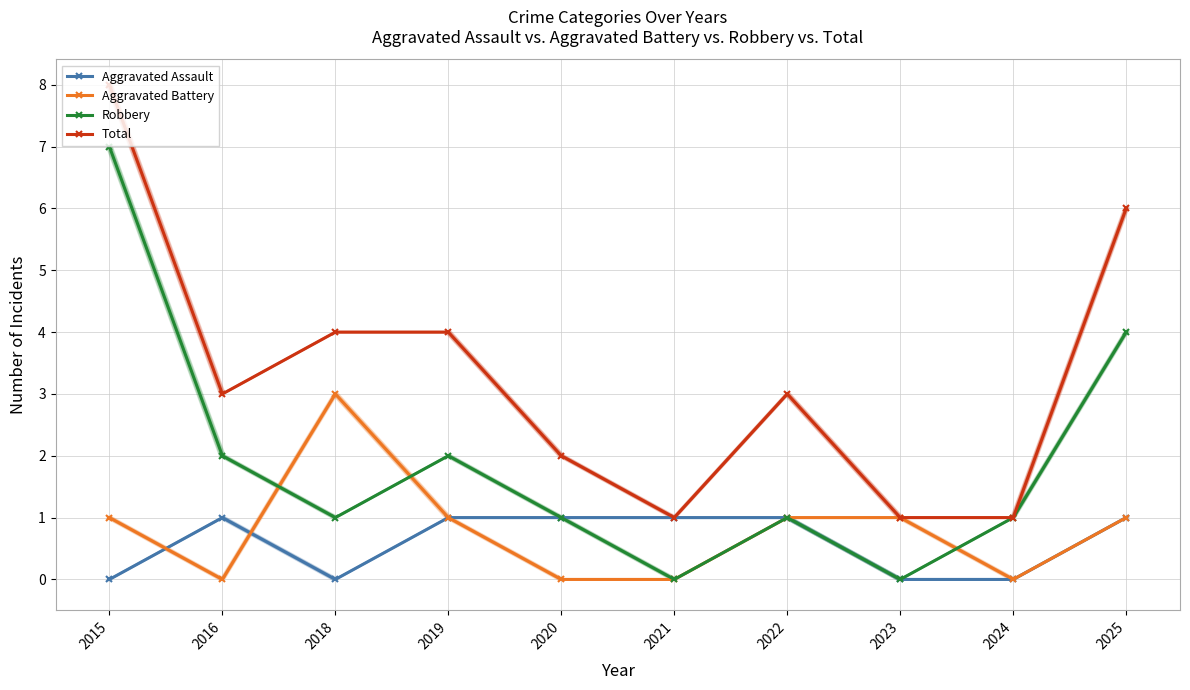

Reading right to left, transcribe all the data shown in this chart.

Aggravated Assault: 2025=1	2024=0	2023=0	2022=1	2021=1	2020=1	2019=1	2018=0	2016=1	2015=0
Aggravated Battery: 2025=1	2024=0	2023=1	2022=1	2021=0	2020=0	2019=1	2018=3	2016=0	2015=1
Robbery: 2025=4	2024=1	2023=0	2022=1	2021=0	2020=1	2019=2	2018=1	2016=2	2015=7
Total: 2025=6	2024=1	2023=1	2022=3	2021=1	2020=2	2019=4	2018=4	2016=3	2015=8